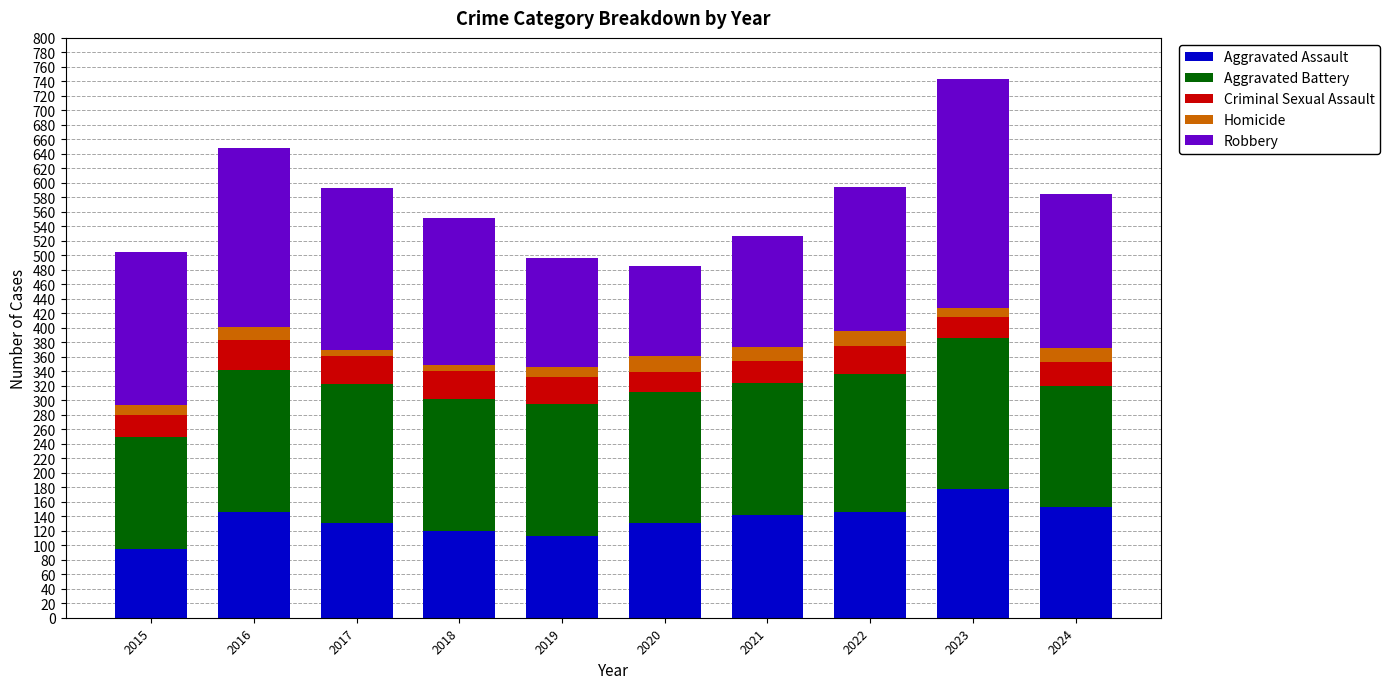

At which category is the sum across all series the highest?

2023